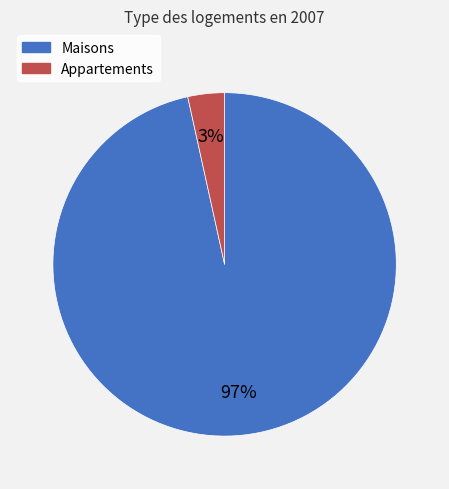

Which slice is the largest?

Maisons